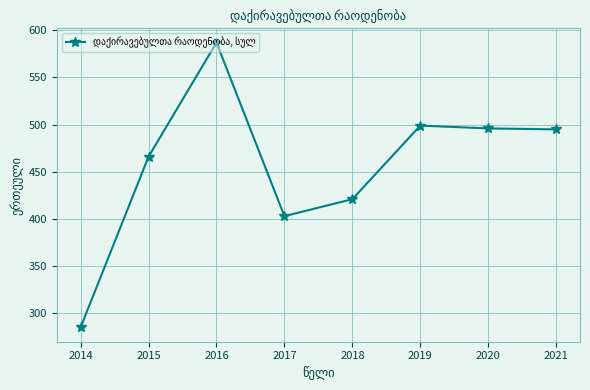

Where is the first local maximum?

2016